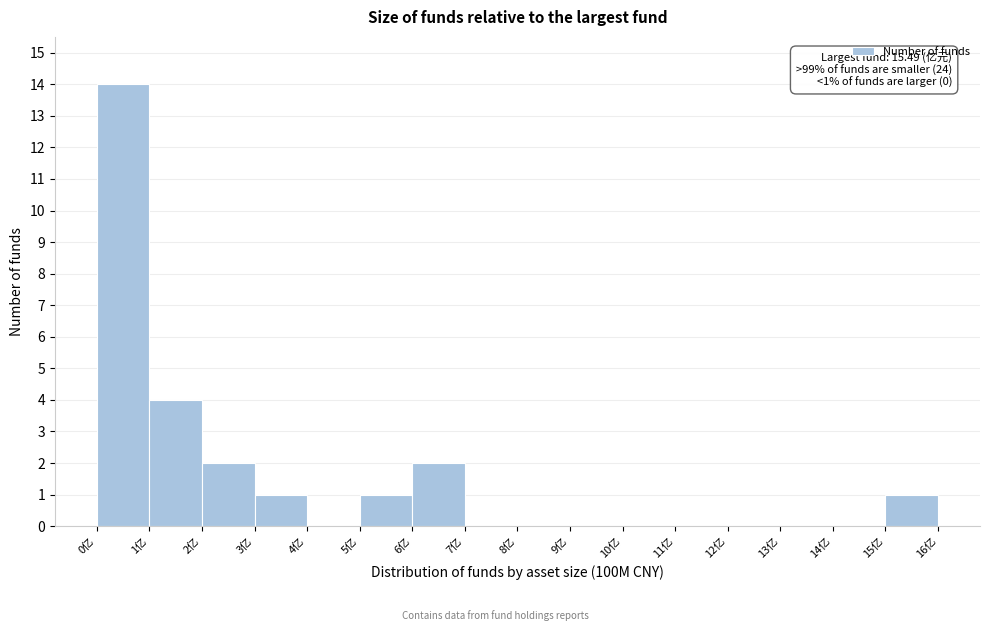

Over which range of the x-axis is the bar tallest?

0 to 1